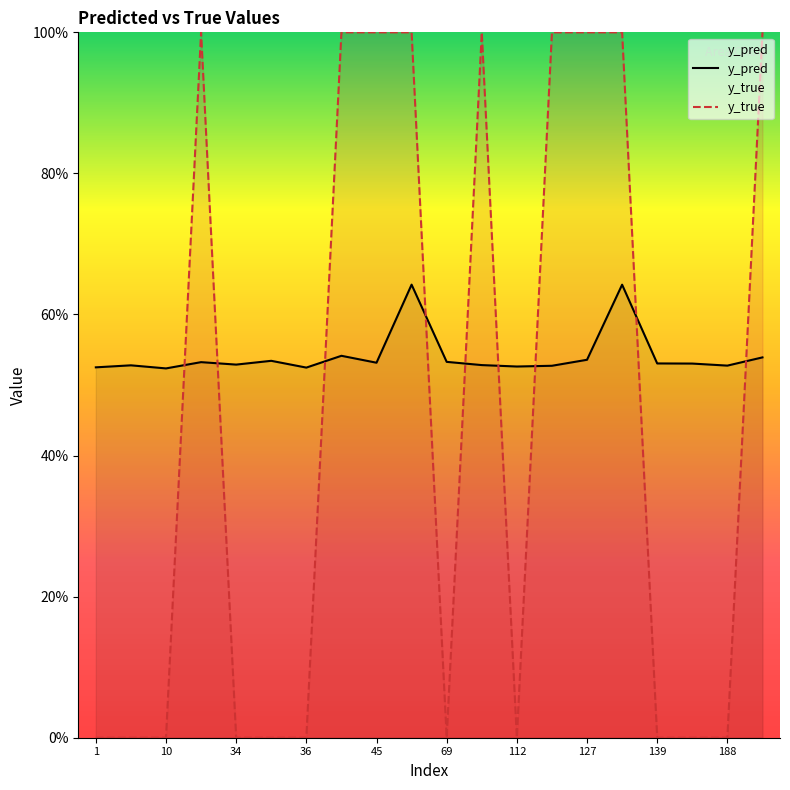

Does the chart display data point markers on the line(s)?

No